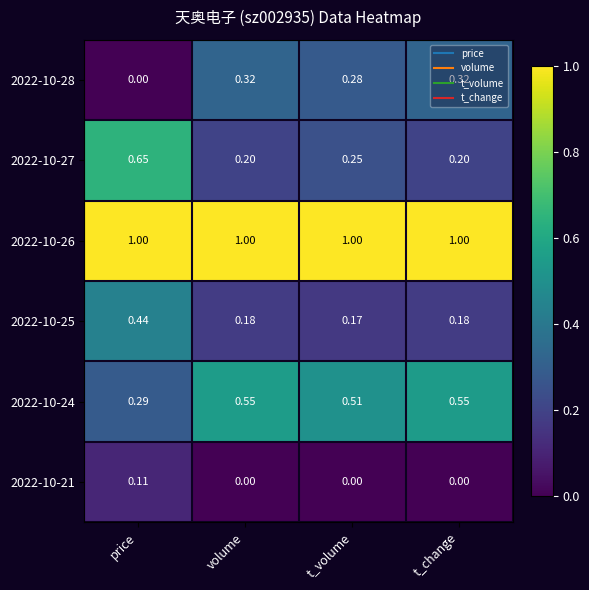

At which label is 2022-10-28 closest to 0?

price